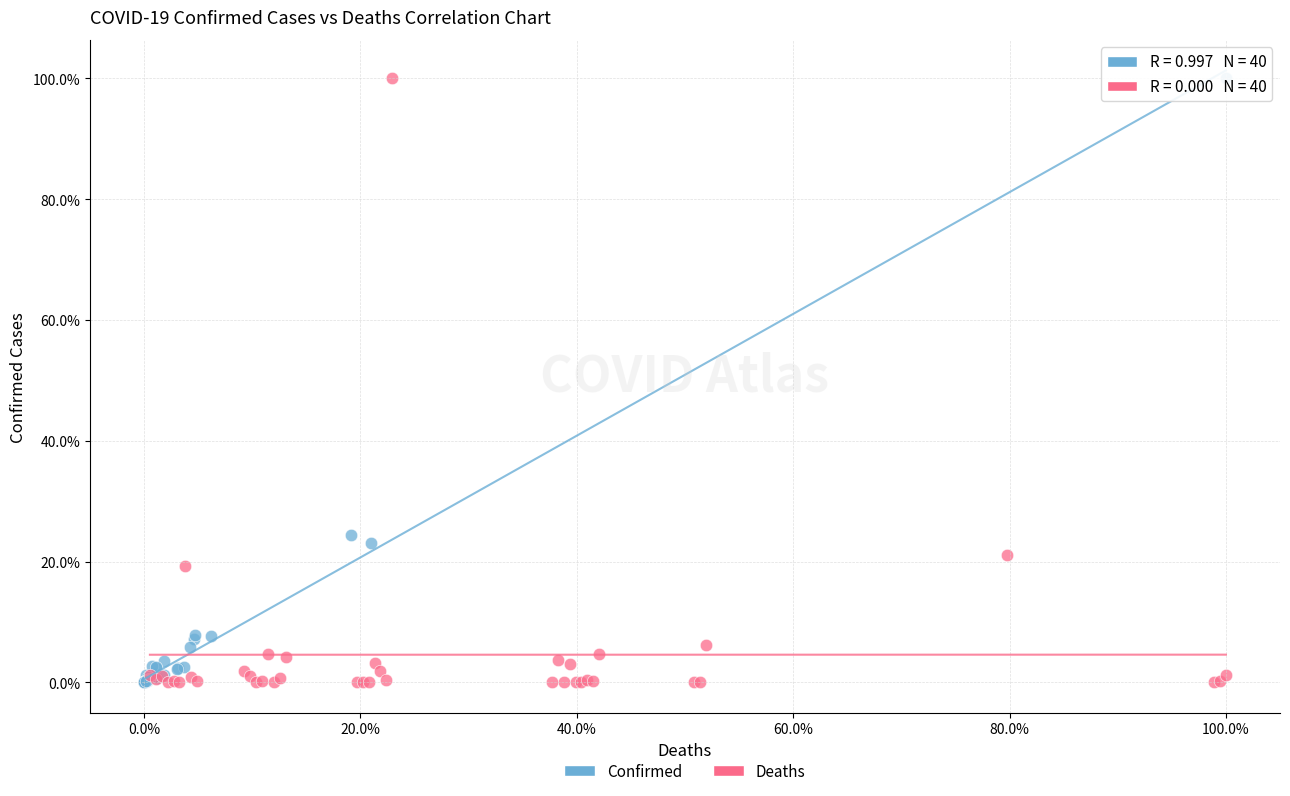

What are all the series names shown in the legend?

Confirmed, Deaths